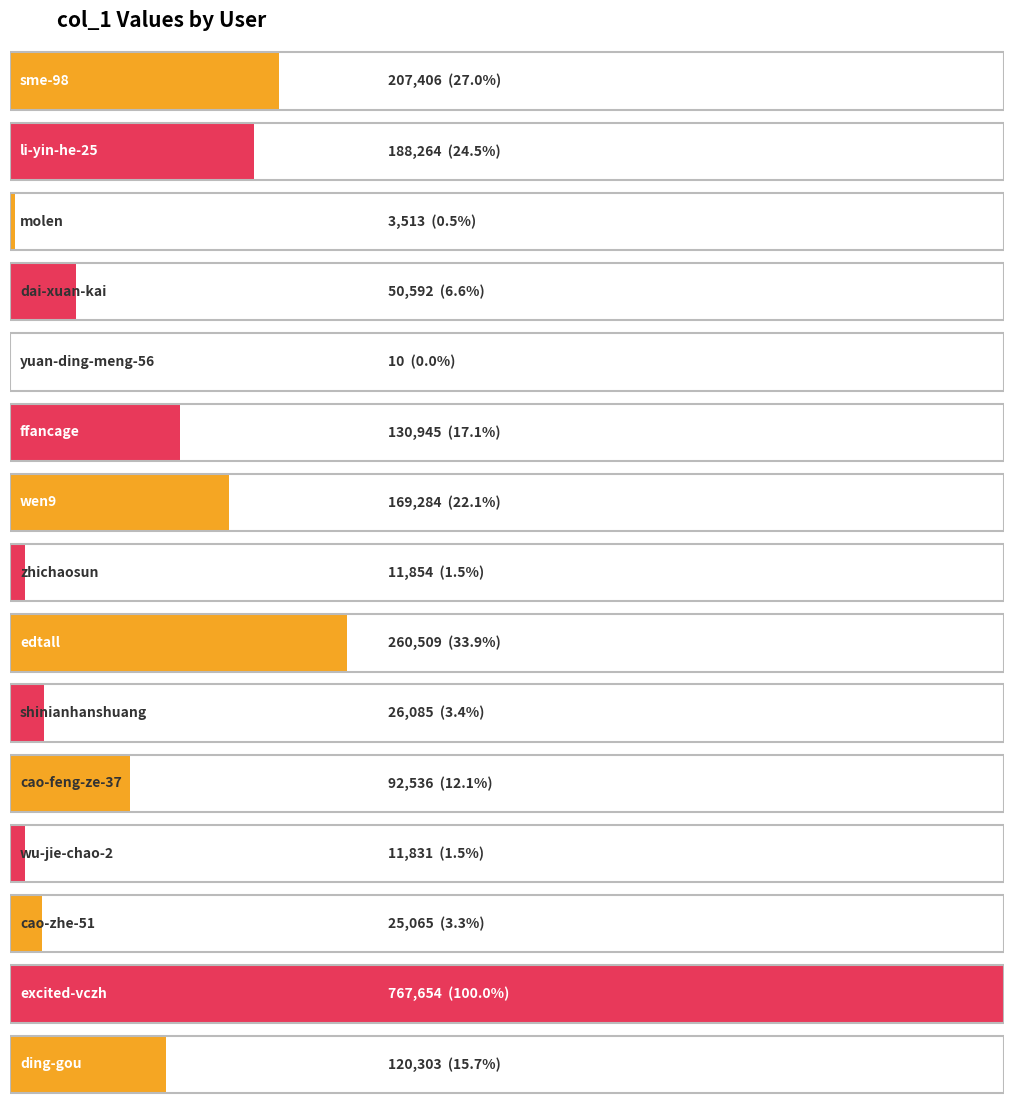

At which label is the value closest to 383832?

edtall